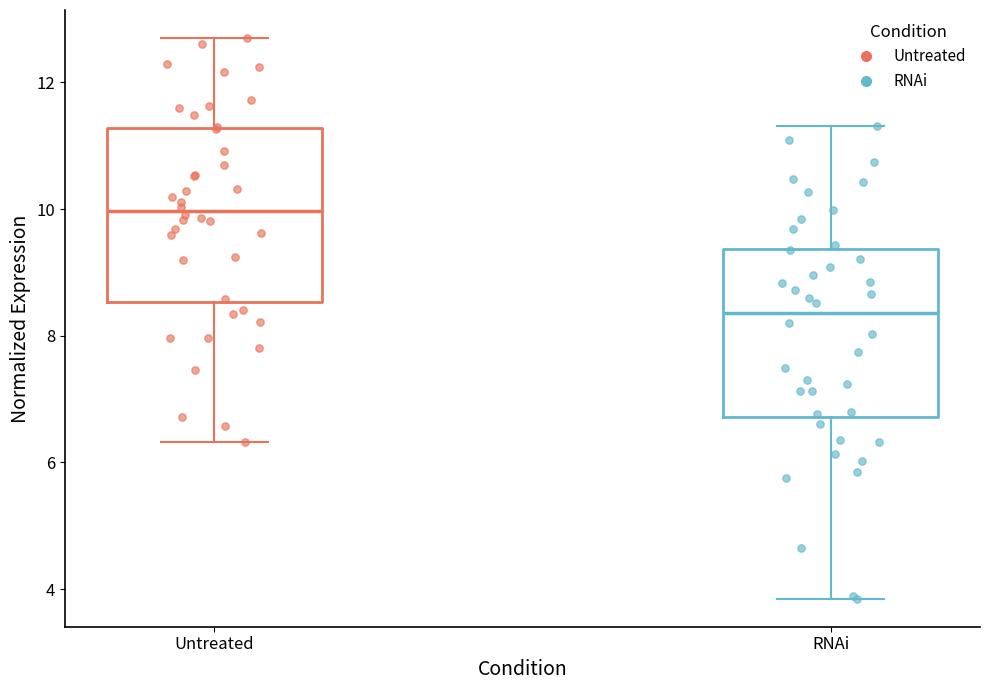

Reading left to right, transcribe this box plot: for each box, give where its median line is, the range the box spans, and where its two whiskers end, as read against the y-axis. The values are not printed on the chart, so give them approximately, as read against the axis.

Untreated: median 10.0, box 8.6 to 11.2, whiskers 6.4 to 12.8
RNAi: median 8.4, box 6.8 to 9.4, whiskers 3.8 to 11.4